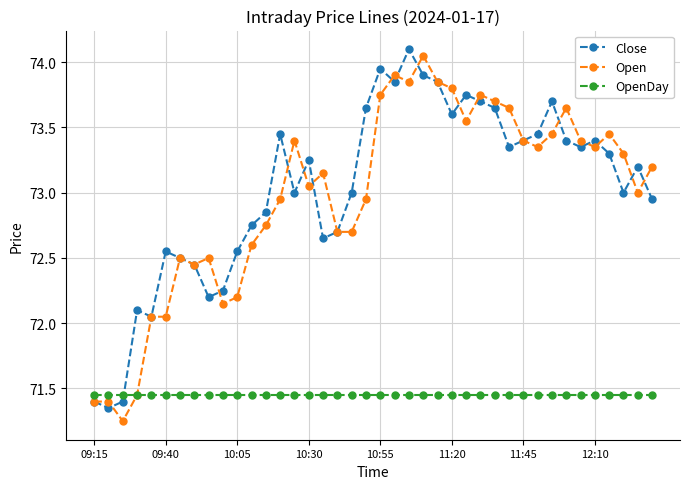

Which series has the largest total across all categories?

Close